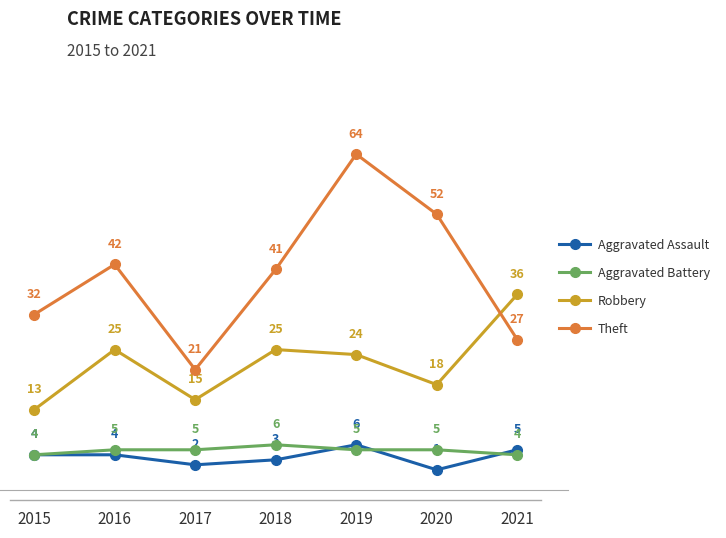

True or false: Aggravated Battery has more than 0 interior local peaks.

True